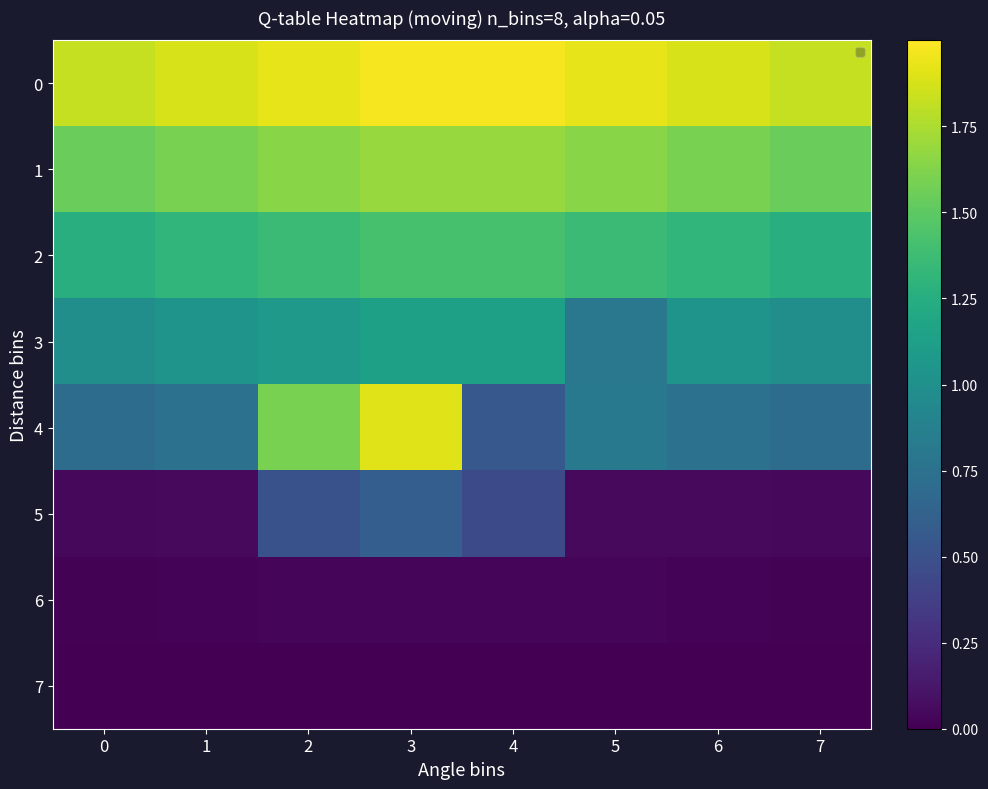

How many positive values does the 7 series have?

2